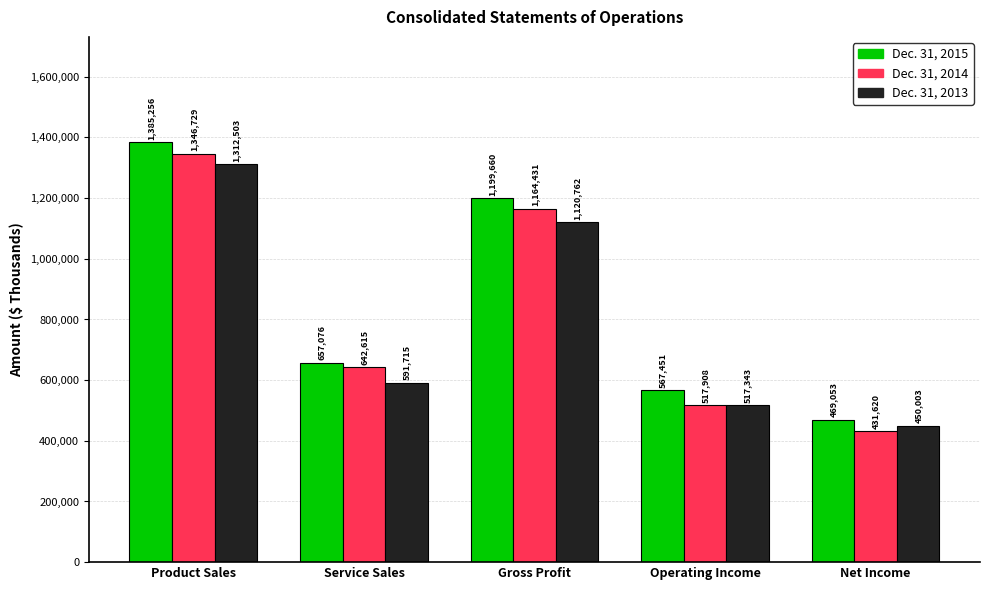

True or false: Dec. 31, 2015 has a value of 1199660 at Gross Profit.

True